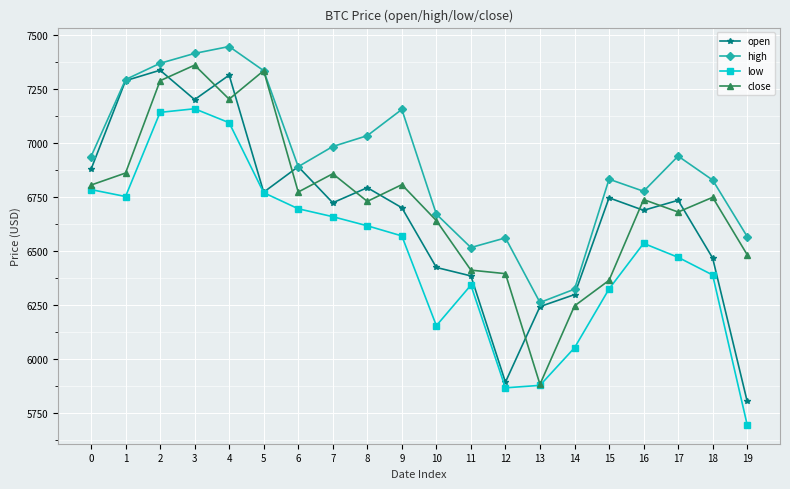

What is the total value across all series at 5?

28208.5